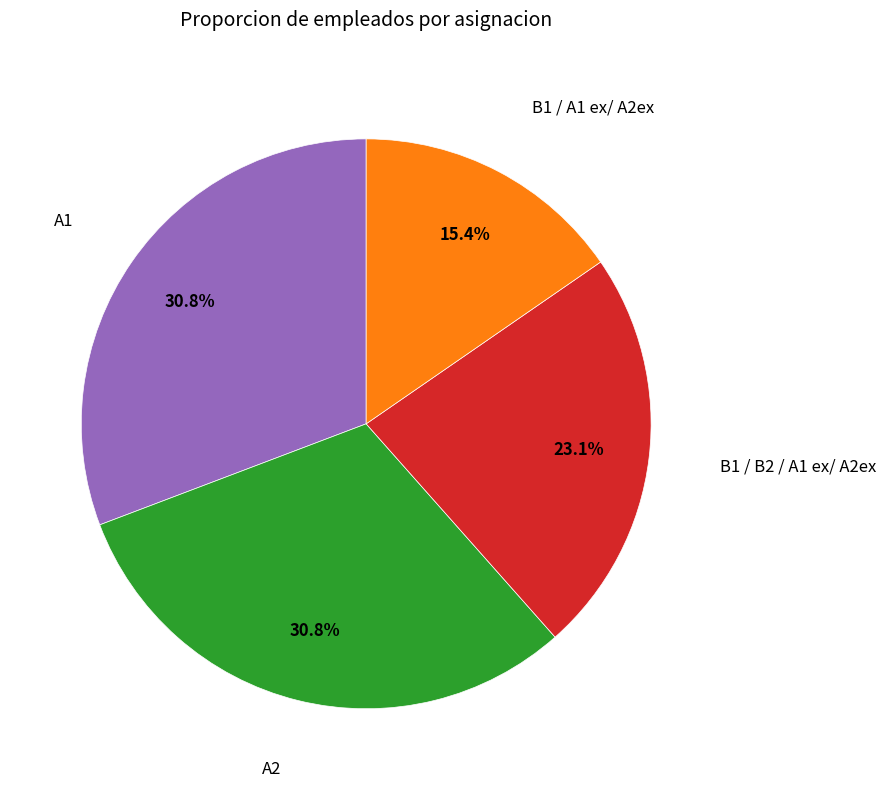

Does A1 represent more than half of the total?

No